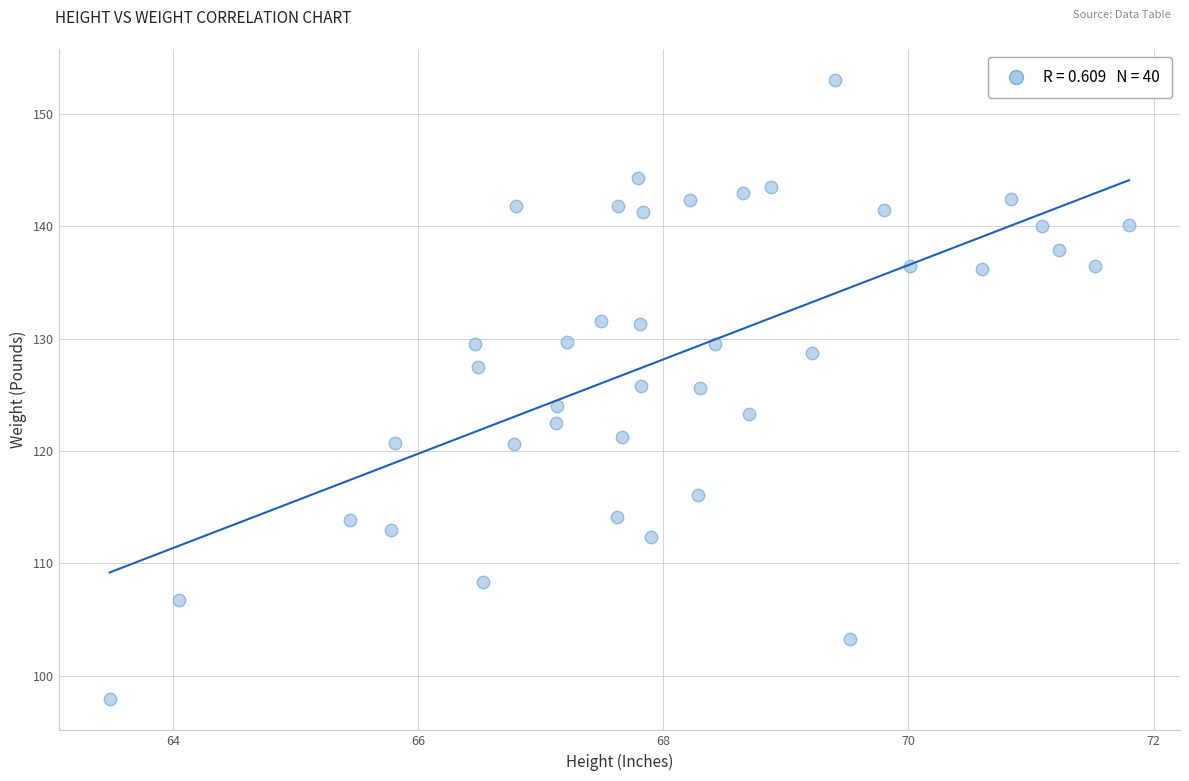

How many points are shown in the scatter plot?

40